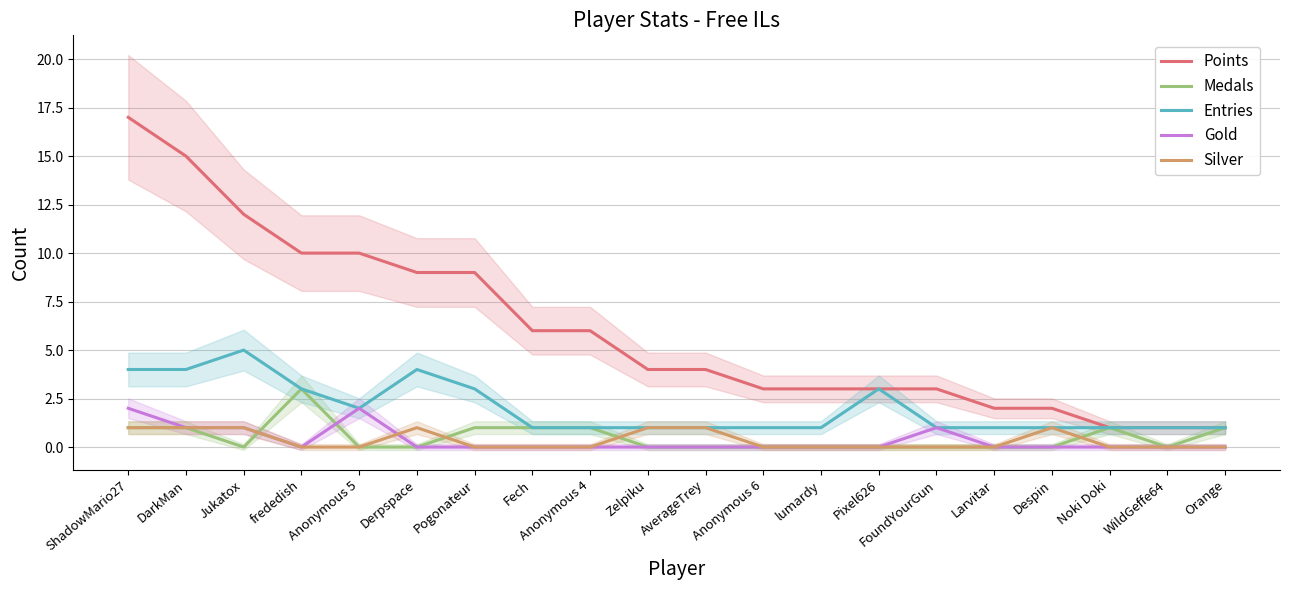

List the labels in order of Medals value, smallest first.

Jukatox, Anonymous 5, Derpspace, Zelpiku, AverageTrey, Anonymous 6, lumardy, Pixel626, FoundYourGun, Larvitar, Despin, WildGeffe64, ShadowMario27, DarkMan, Pogonateur, Fech, Anonymous 4, Noki Doki, Orange, frededish